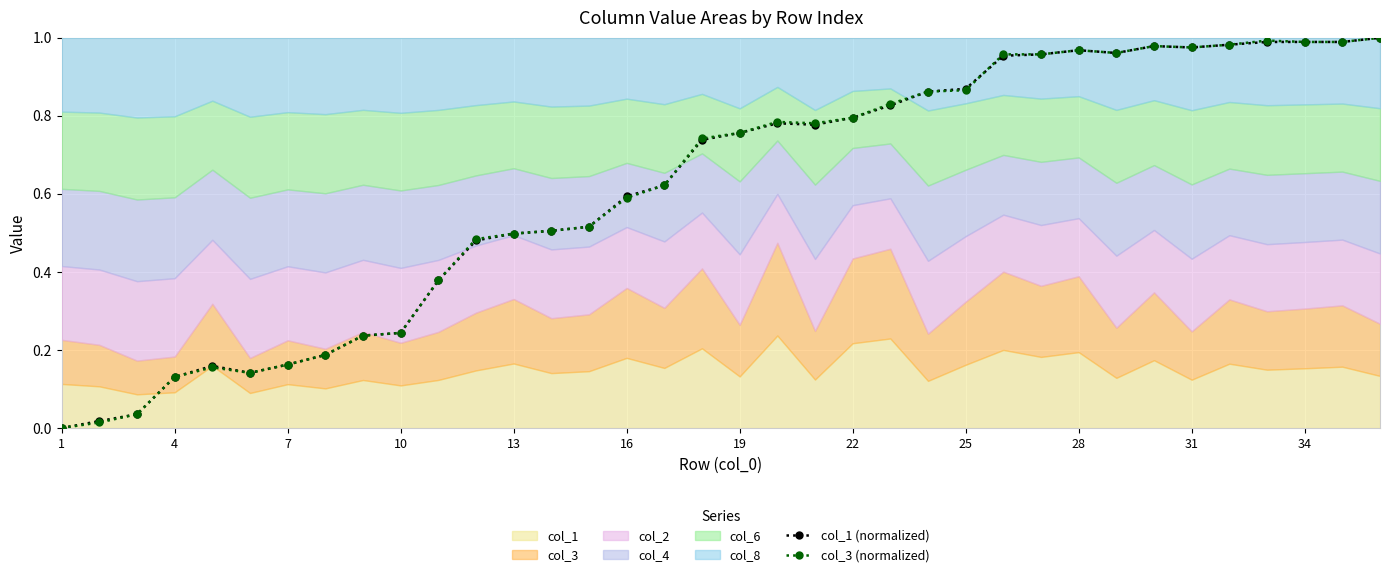

What is the sum of all col_3 (normalized) values?

22.1